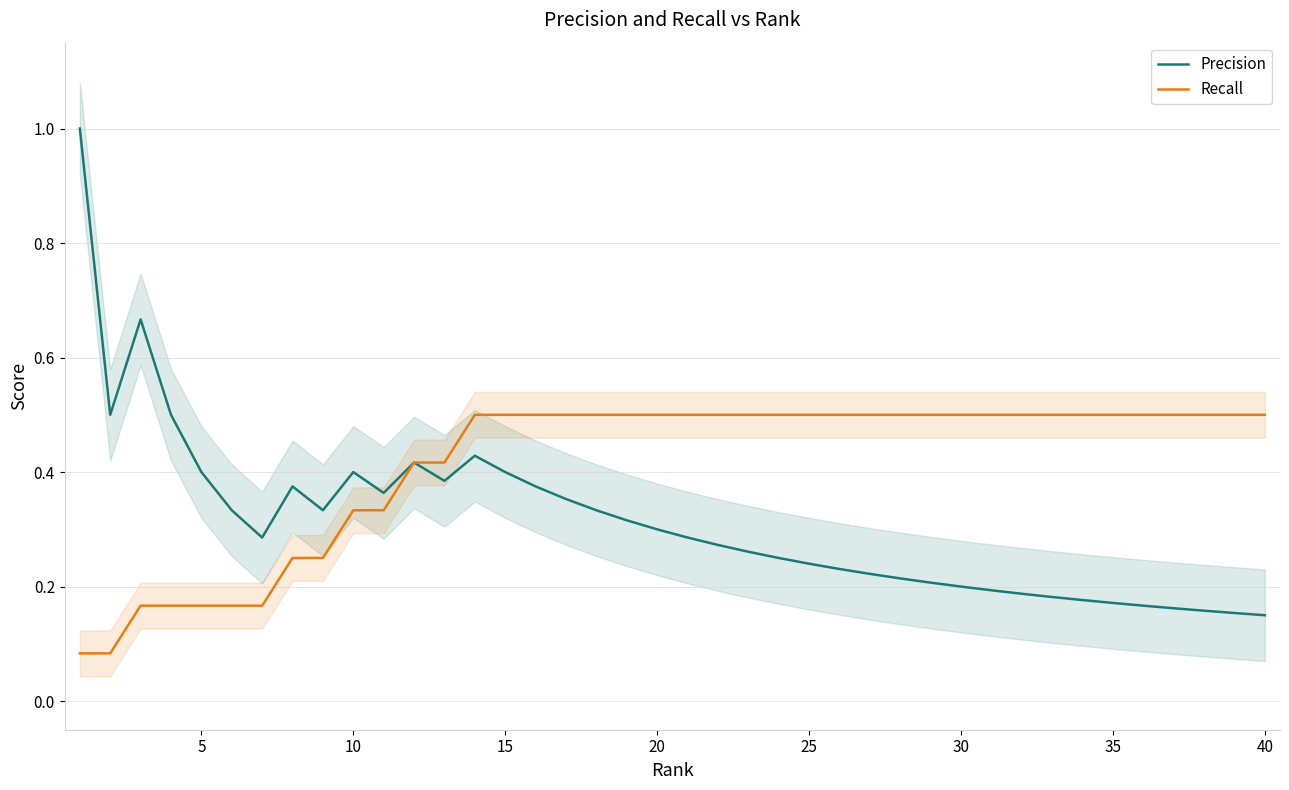

Reading right to left, transcribe all the data shown in this chart.

Precision: 0.1	0.2	0.2	0.2	0.2	0.2	0.2	0.2	0.2	0.2	0.2	0.2	0.2	0.2	0.2	0.2	0.2	0.3	0.3	0.3	0.3	0.3	0.3	0.4	0.4	0.4	0.4	0.4	0.4	0.4	0.4	0.3	0.4	0.3	0.3	0.4	0.5	0.7	0.5	1.0
Recall: 0.5	0.5	0.5	0.5	0.5	0.5	0.5	0.5	0.5	0.5	0.5	0.5	0.5	0.5	0.5	0.5	0.5	0.5	0.5	0.5	0.5	0.5	0.5	0.5	0.5	0.5	0.5	0.4	0.4	0.3	0.3	0.2	0.2	0.2	0.2	0.2	0.2	0.2	0.1	0.1